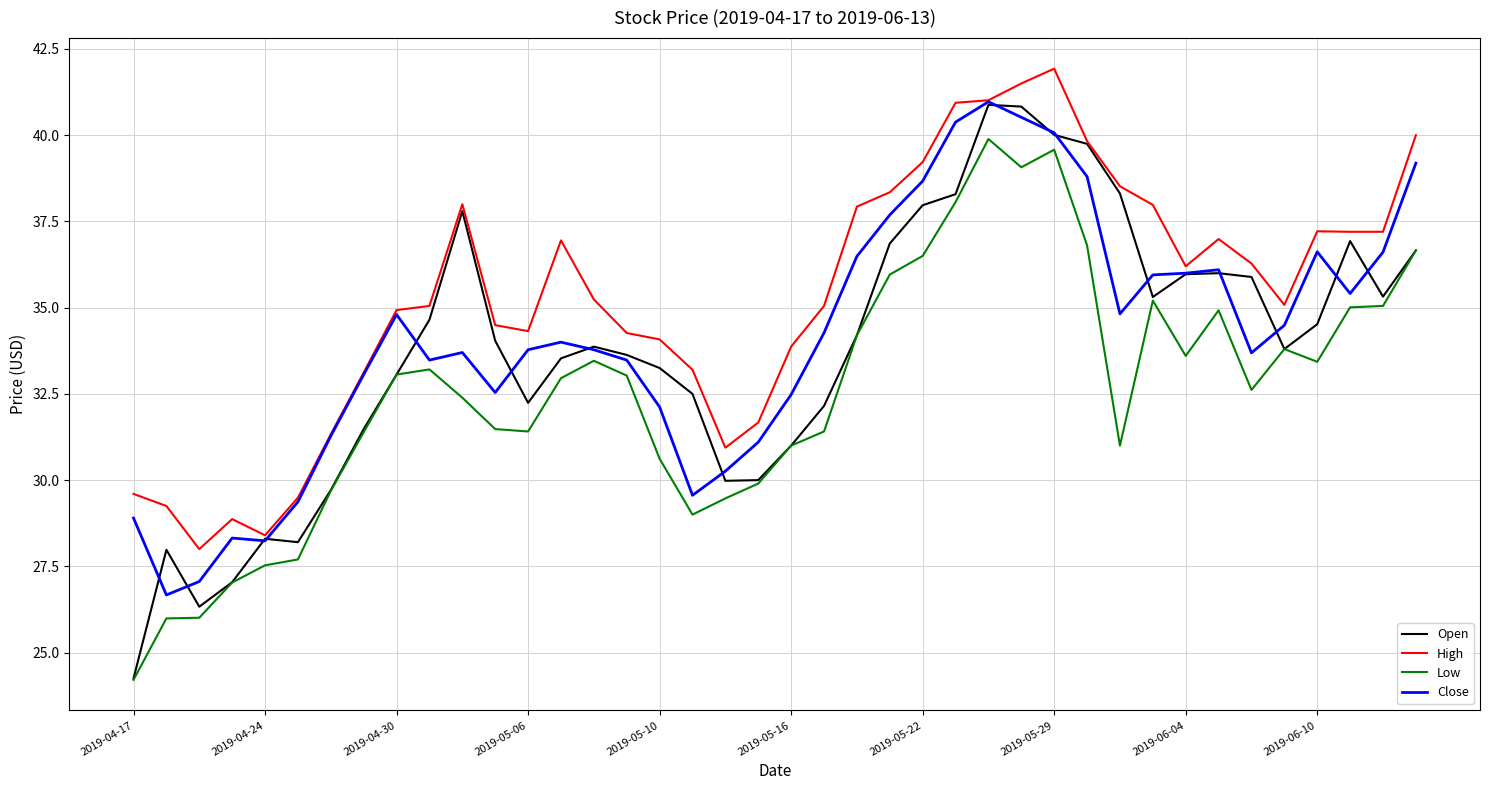

What is the minimum value for High?

28.0